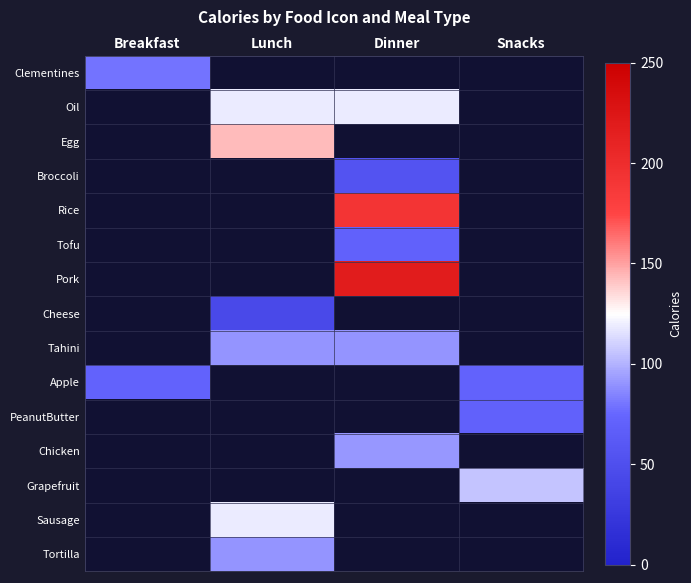

At how many categories does at least one series exceed 79?

4